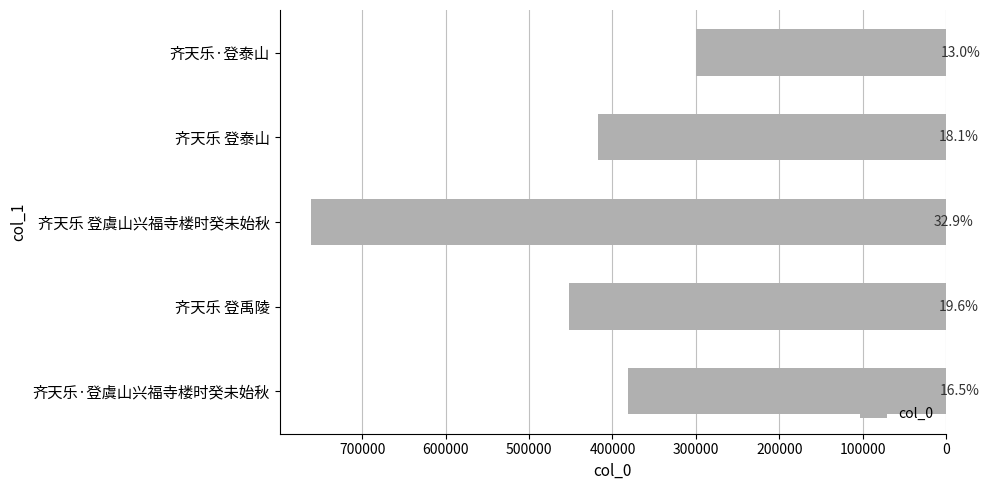

How many bars are there in total?

5